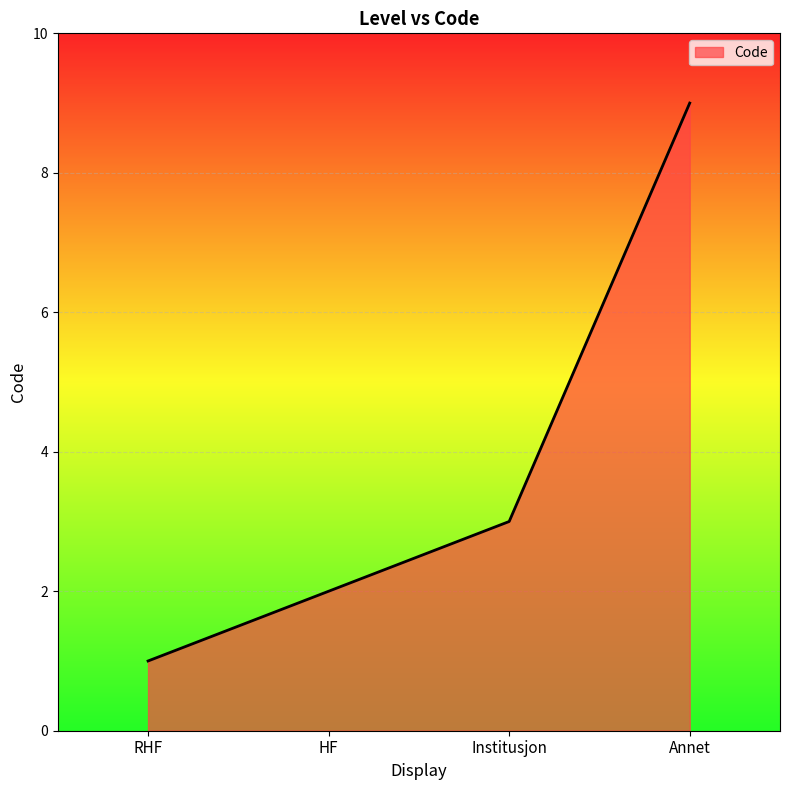

How many categories are shown in the chart?

4